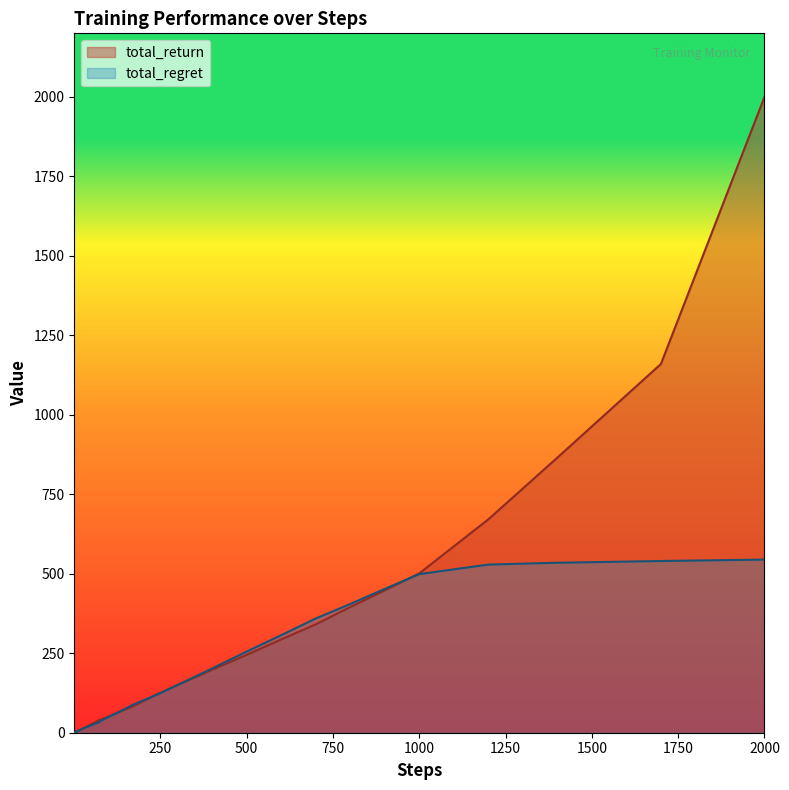

Which series has the largest range (max minus min)?

total_return